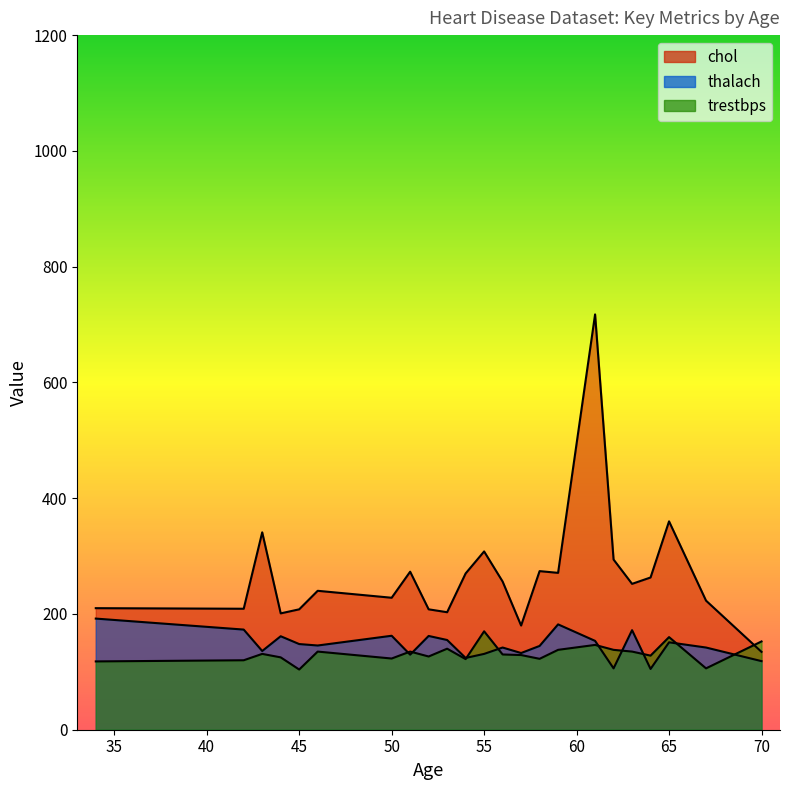

At which category does chol reach its first local valley?

2